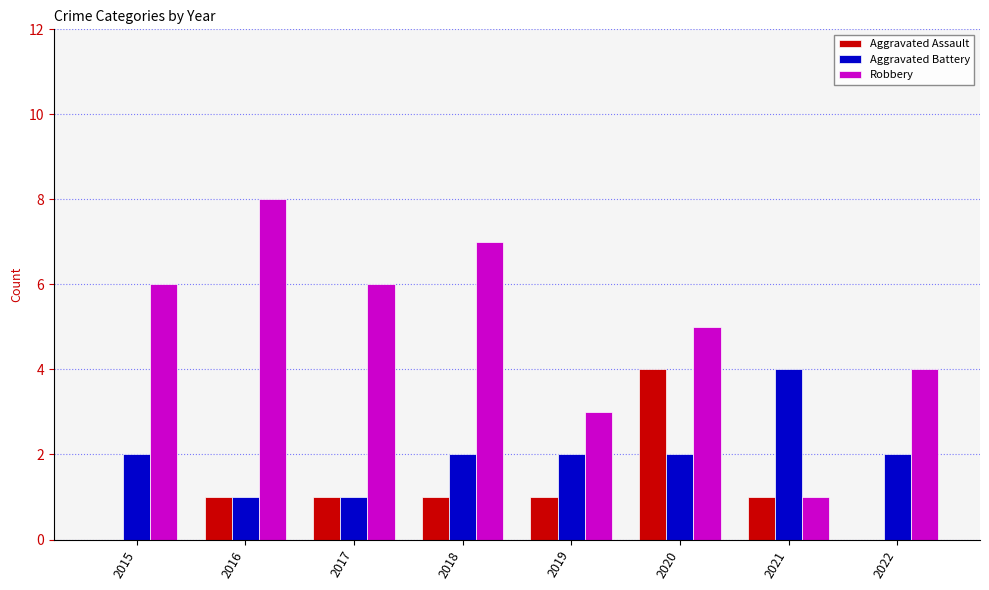

Between 2018 and 2021, which series saw the biggest shift?

Robbery